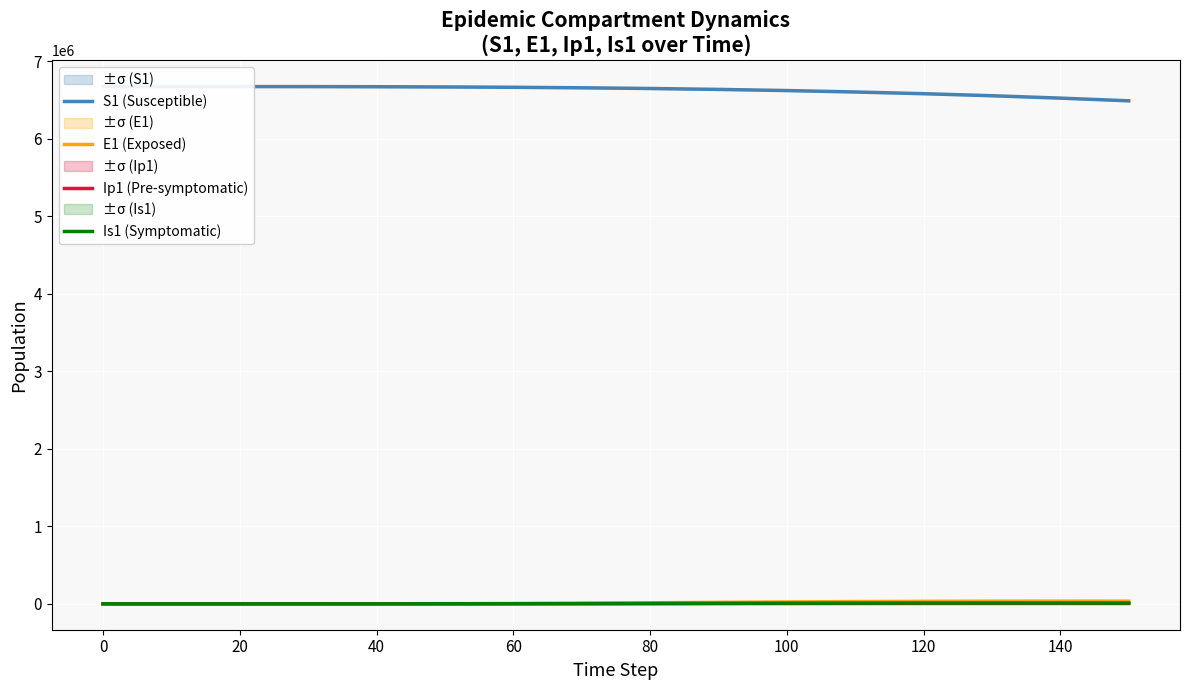

True or false: S1 (Susceptible) has a value of 9845664.8 at 80.

False